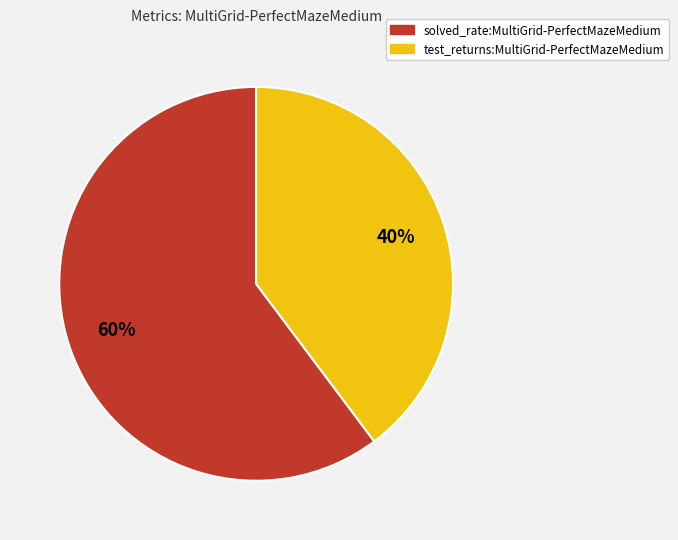

Does any single category account for the majority?

Yes